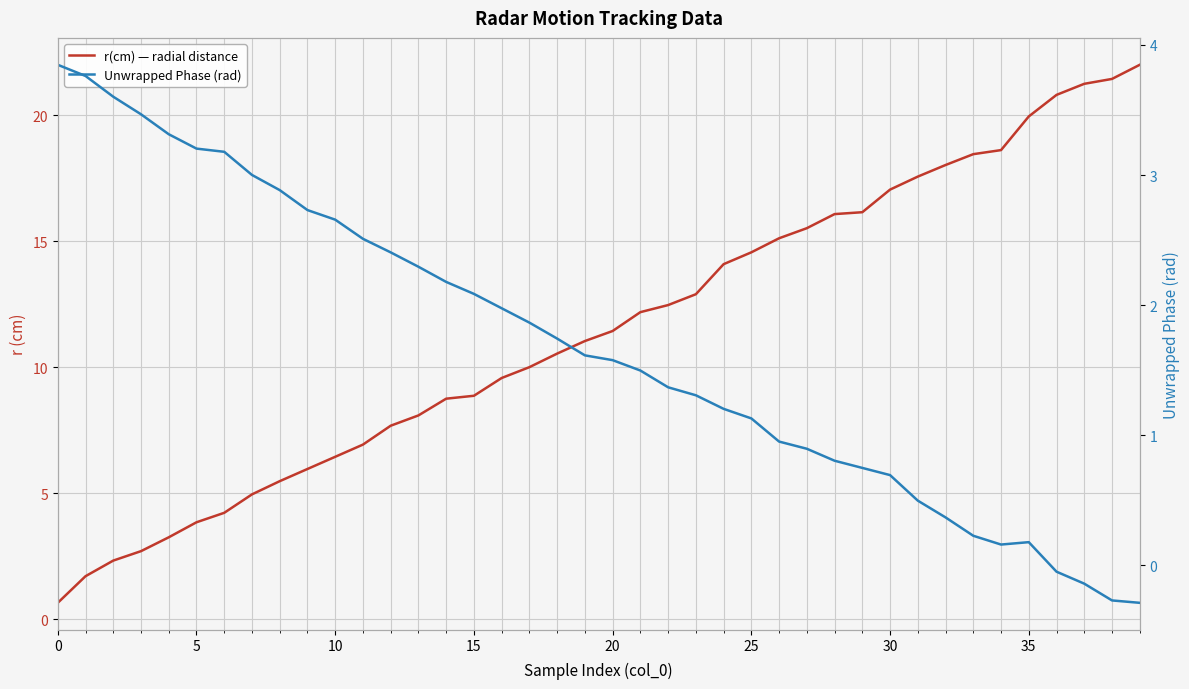

Reading left to right, what are all the values shown in this chart?

r(cm) — radial distance: 0.6	1.7	2.3	2.7	3.2	3.8	4.2	5.0	5.5	6.0	6.4	6.9	7.7	8.1	8.7	8.9	9.6	10.0	10.5	11.0	11.4	12.2	12.5	12.9	14.1	14.6	15.1	15.5	16.1	16.1	17.0	17.6	18.0	18.5	18.6	19.9	20.8	21.2	21.4	22.0
Unwrapped Phase (rad): 3.8	3.8	3.6	3.5	3.3	3.2	3.2	3.0	2.9	2.7	2.7	2.5	2.4	2.3	2.2	2.1	2.0	1.9	1.7	1.6	1.6	1.5	1.4	1.3	1.2	1.1	1.0	0.9	0.8	0.7	0.7	0.5	0.4	0.2	0.2	0.2	-0.0	-0.1	-0.3	-0.3